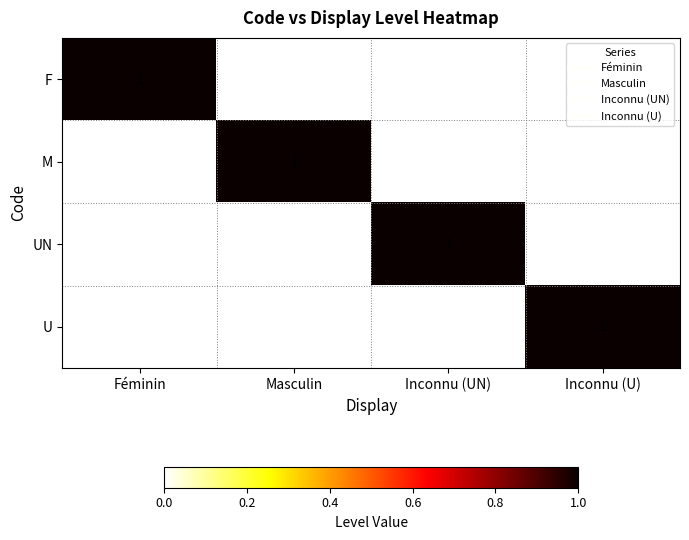

Is the value of M at Masculin greater than the value of U at Féminin?

Yes